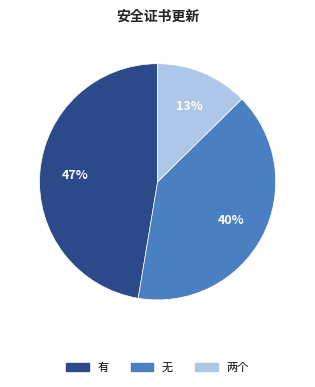

Is it true that 无 is 40% of the pie?

True